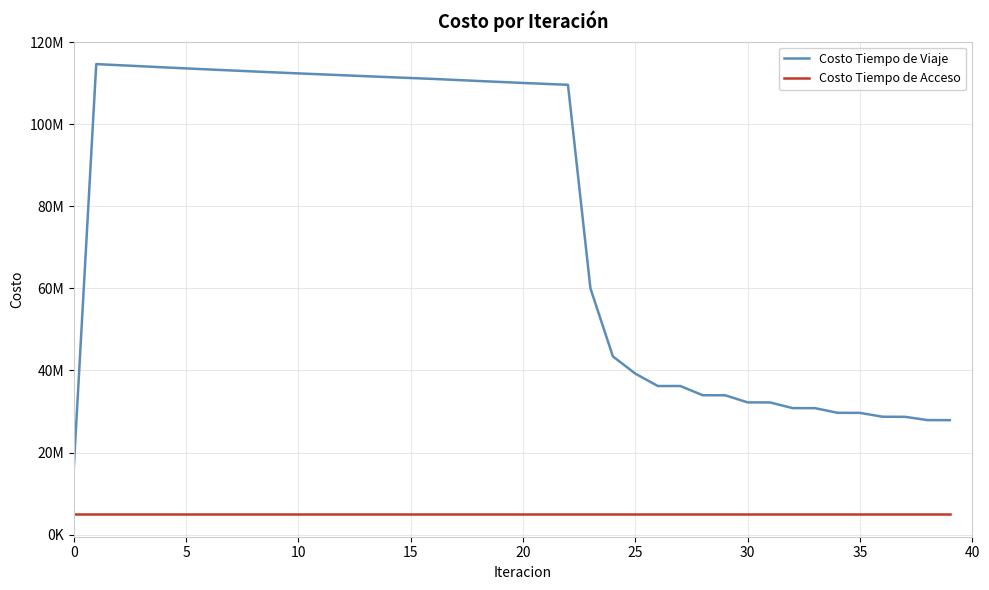

What are all the series names shown in the legend?

Costo Tiempo de Viaje, Costo Tiempo de Acceso